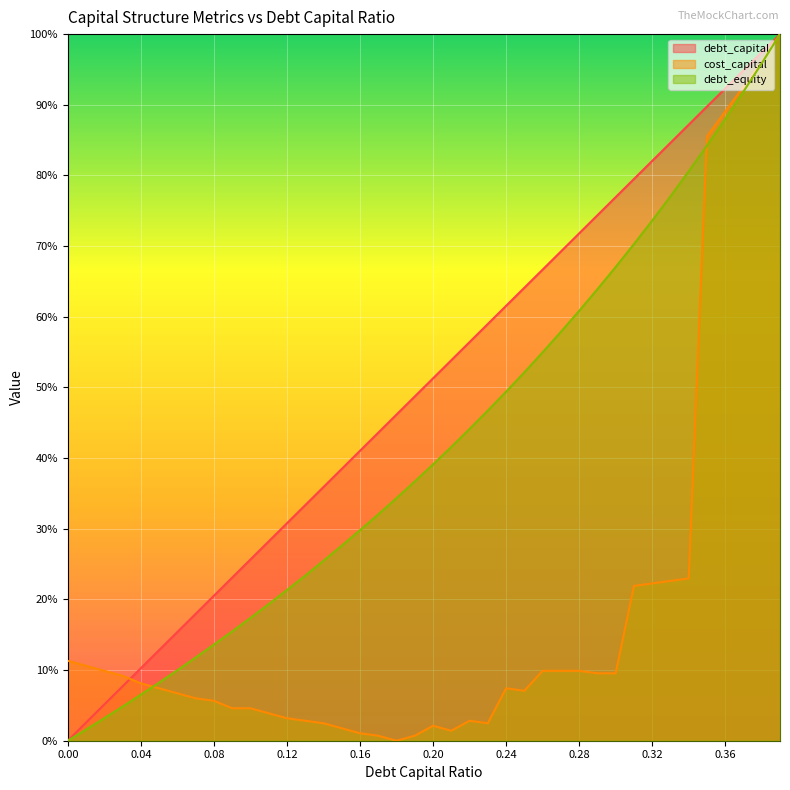

Read the debt_equity value at 0.07.

0.1